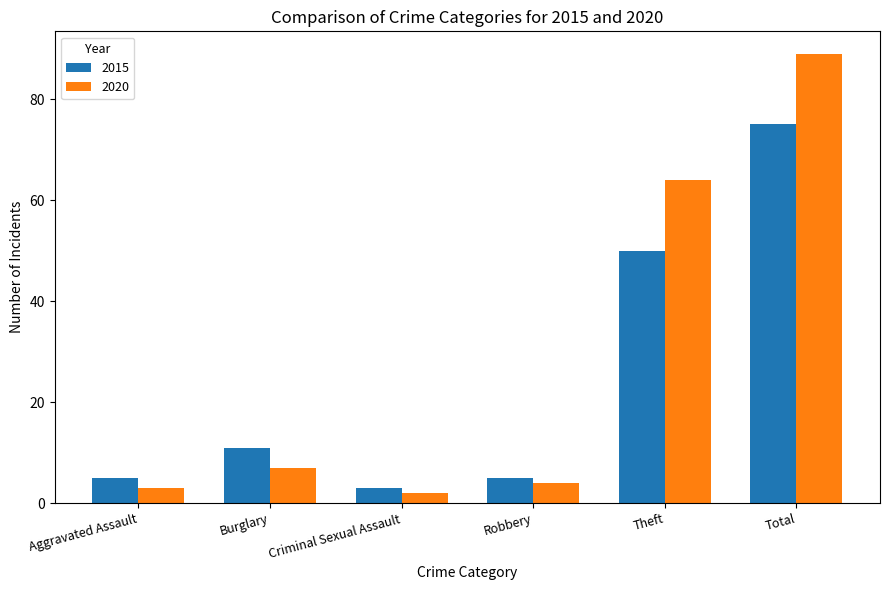

Where is 2020 nearest to the value 45?

Theft